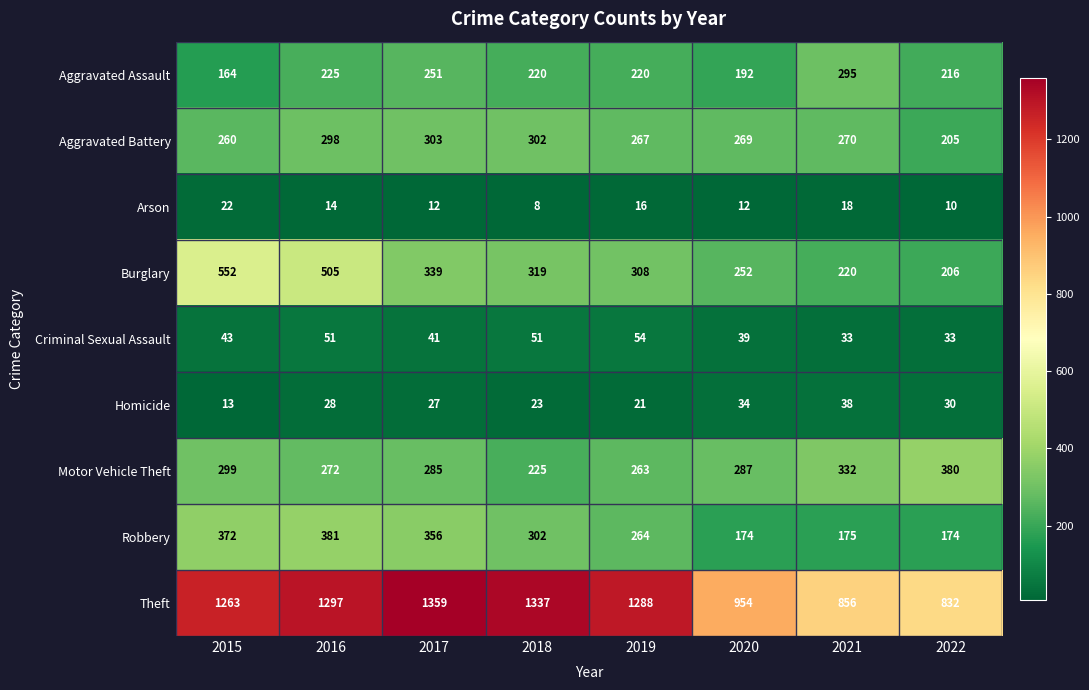

The value of Criminal Sexual Assault at 2016 is 51. True or false?

True